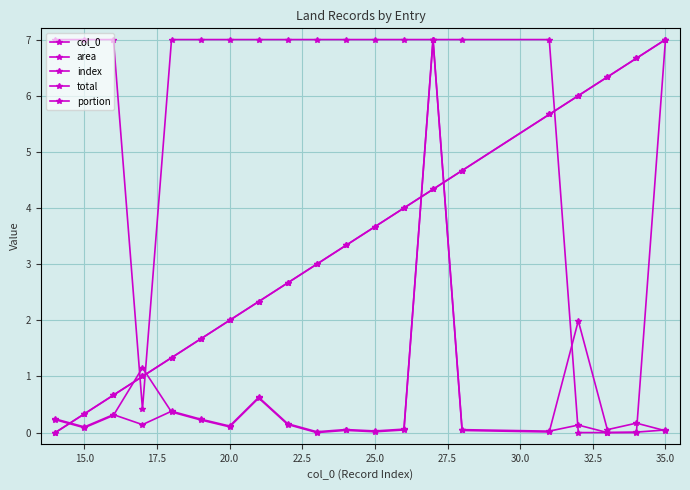

How many series are shown in this chart?

5